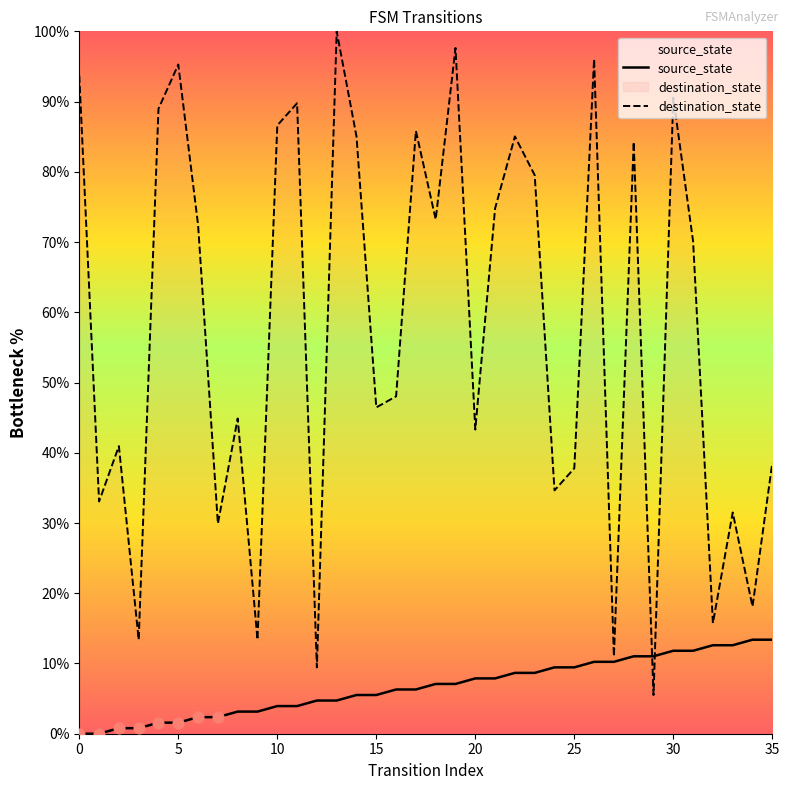

Which series has the largest total across all categories?

destination_state